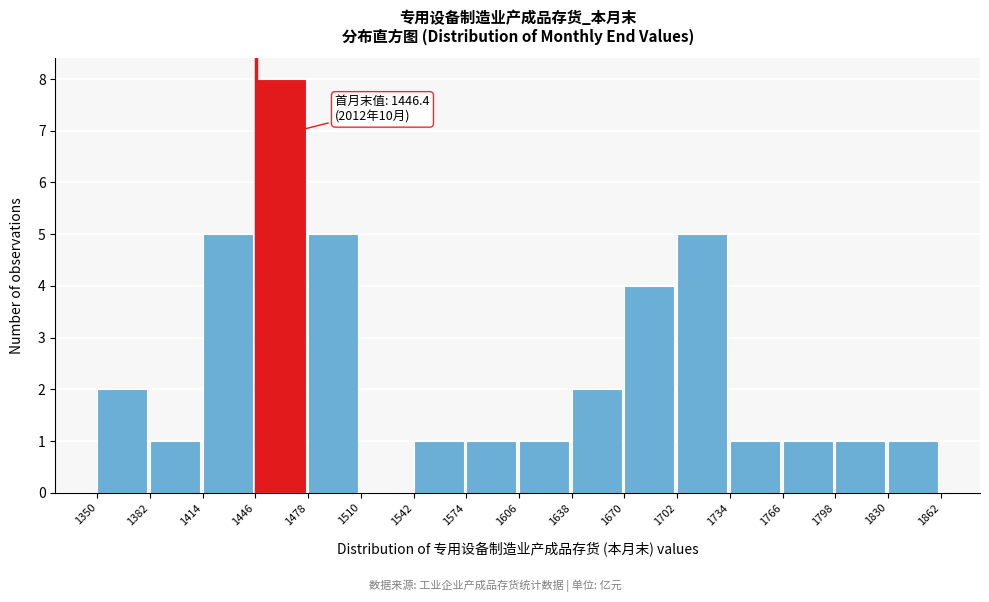

Which range on the x-axis has the tallest bar?

1446 to 1478